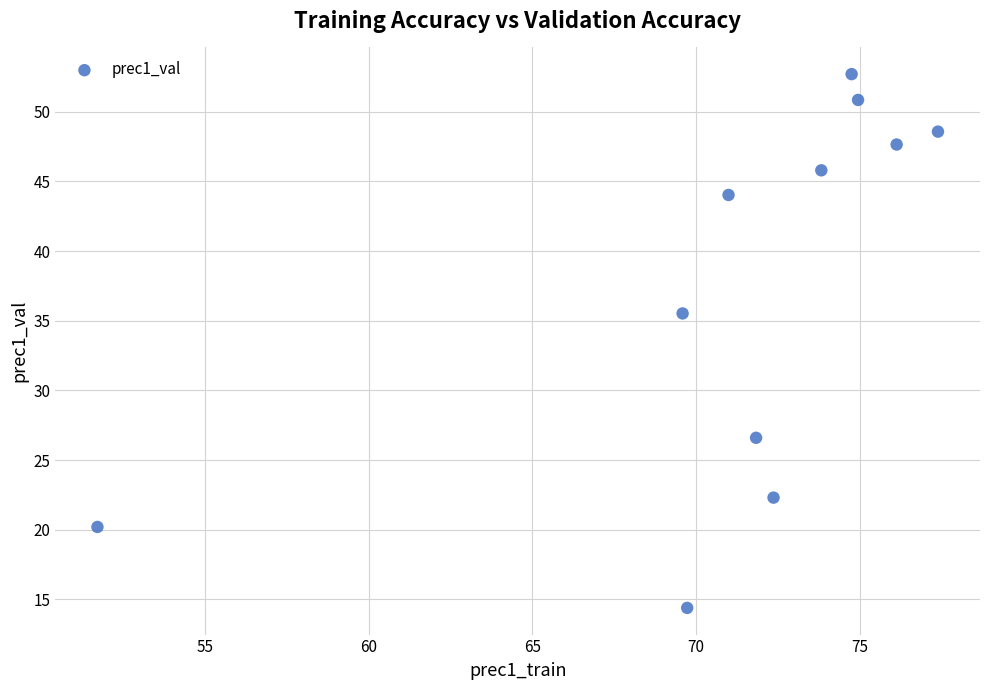

What Y value in the scatter plot is closest to 33?

35.5